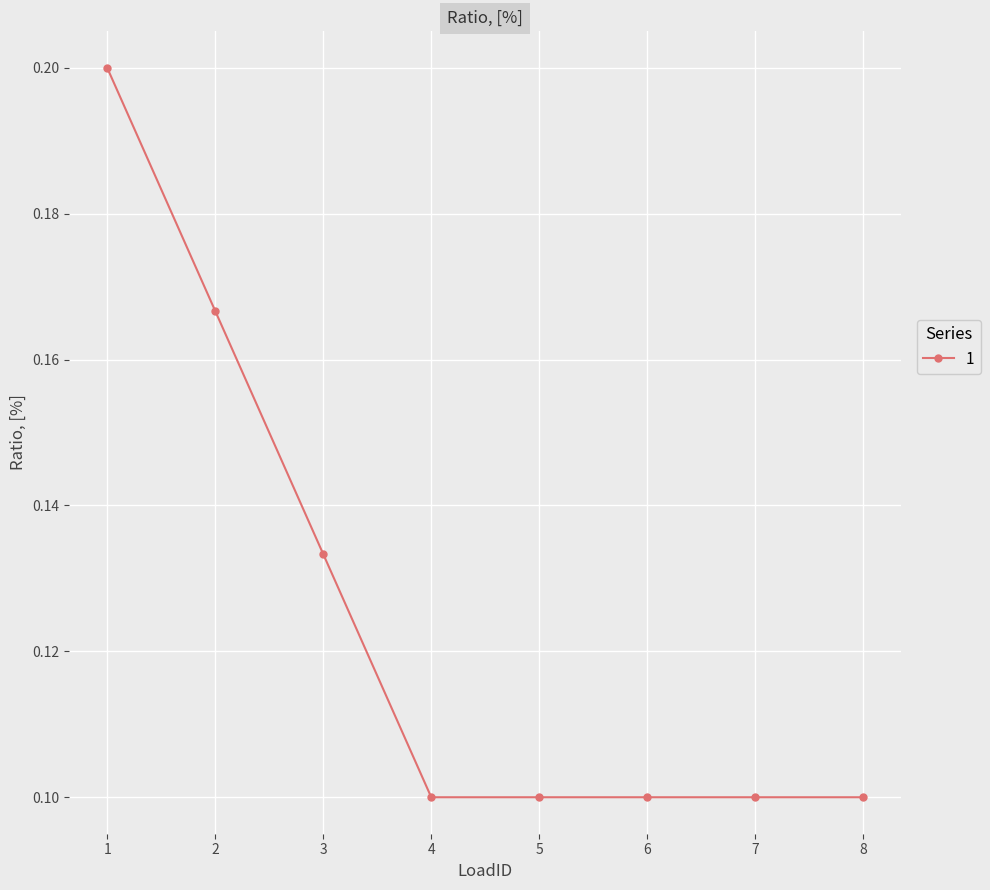

Which label corresponds to the largest value in the chart?

1